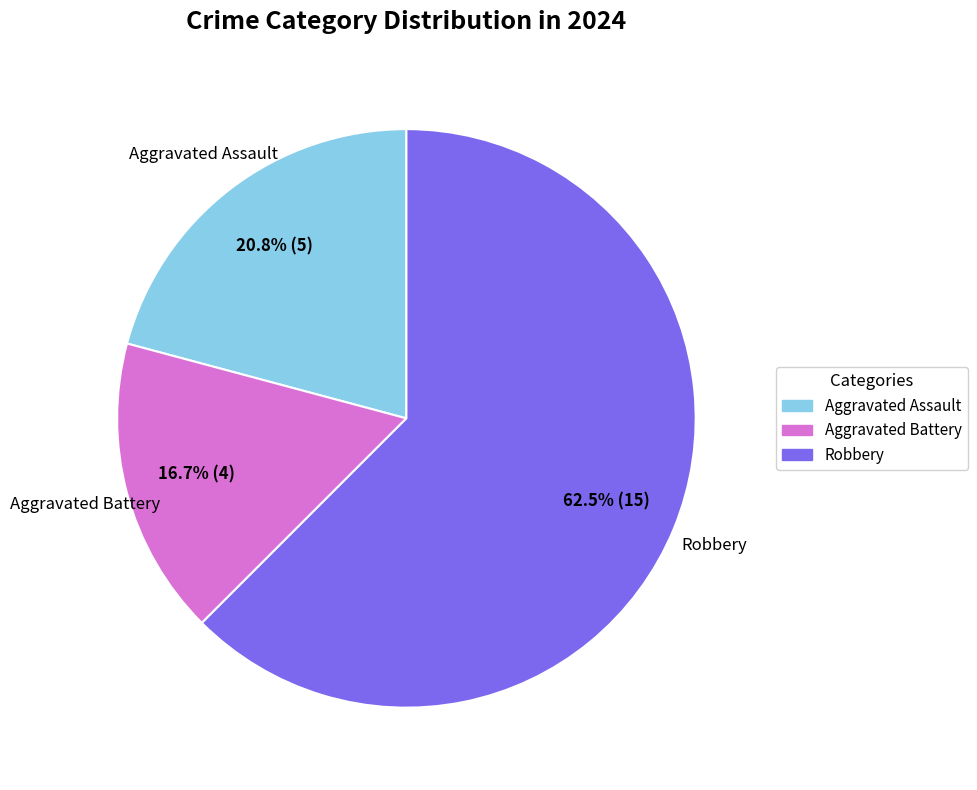

Is it true that Aggravated Battery is 5% of the pie?

False